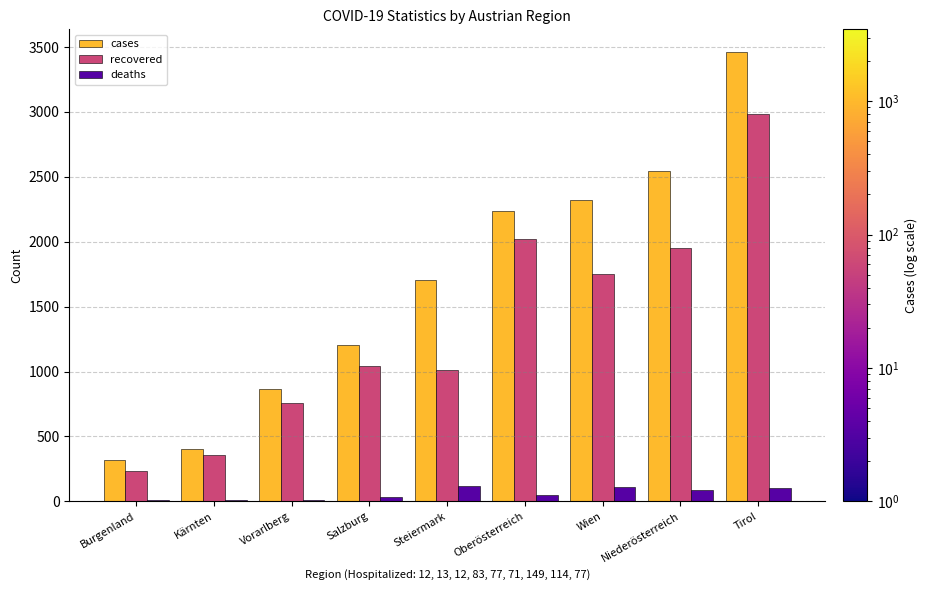

What is the total value across all series at Wien?

4178